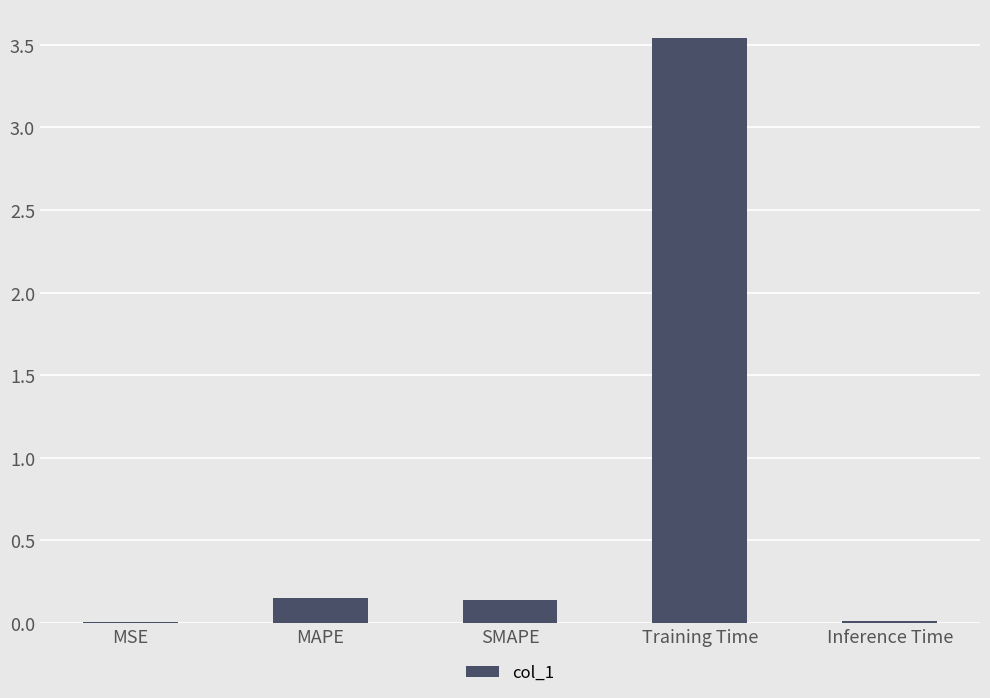

What is the sum of the values at Inference Time and Training Time?

3.6